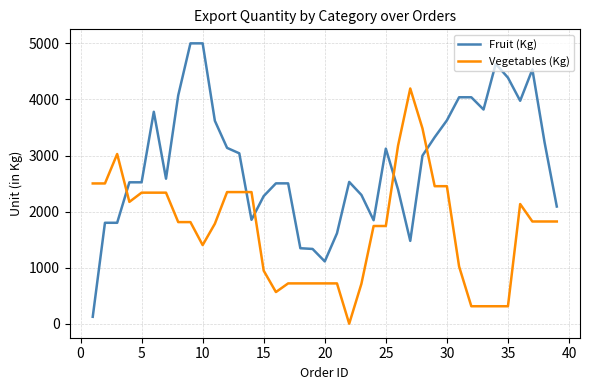

List the series in order of their overall mean, lowest first.

Vegetables (Kg), Fruit (Kg)